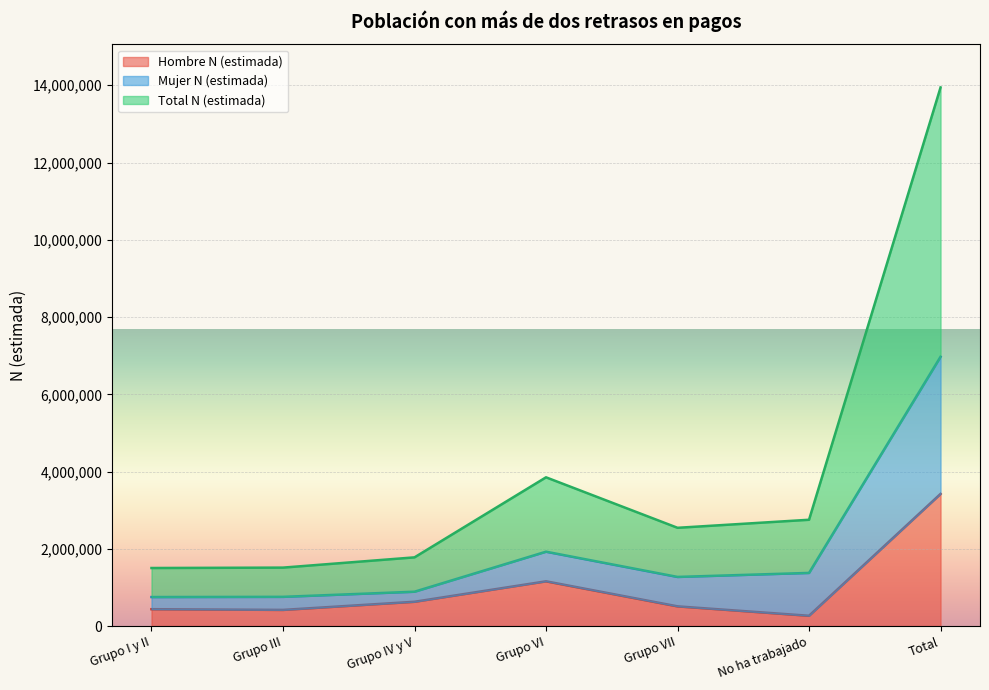

Reading left to right, extract all data points from this chart.

Hombre N (estimada): 437211	418797	629415	1159009	510596	266882	3421910
Mujer N (estimada): 751665	756808	889544	1925666	1272118	1376233	6972035
Total N (estimada): 1503330	1513616	1779088	3851333	2544236	2752466	13944070